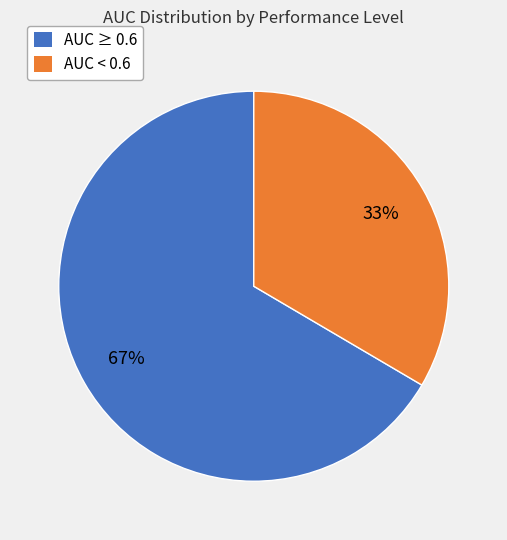

Which category has the smallest portion of the pie?

AUC < 0.6